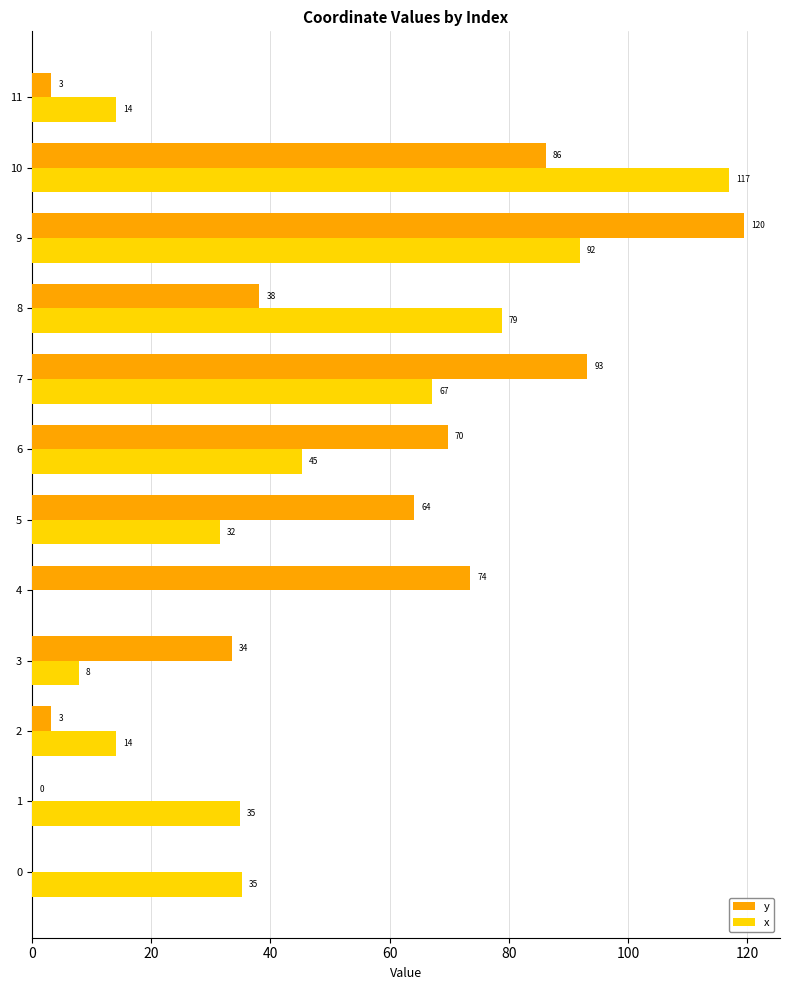

Is the value of y at 2 greater than the value of x at 0?

No